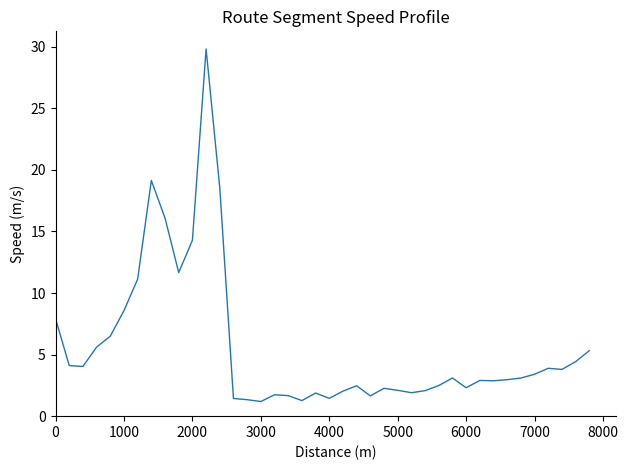

What is the maximum value shown in the chart?

29.8